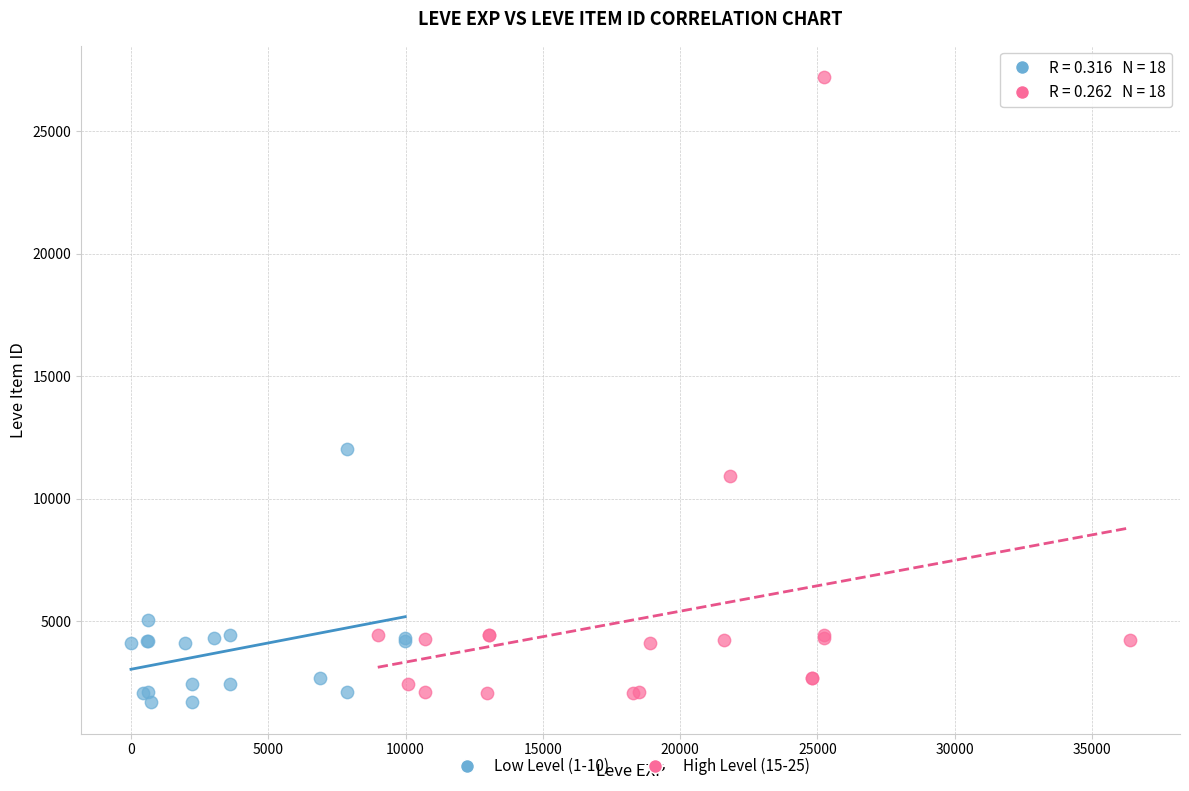

Which series reaches the minimum Y coordinate?

Low Level (1-10)